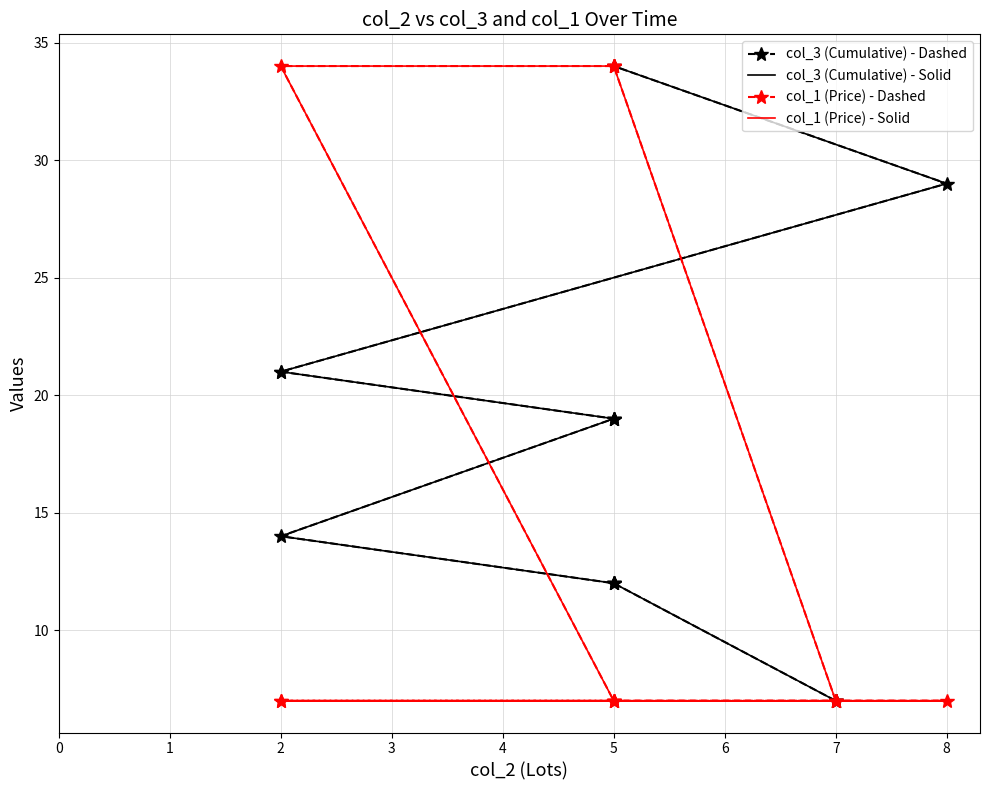

List the labels in order of col_1 (Price) - Solid value, largest first.

4, 5, 6, 7, 8, 0, 1, 2, 3, 9, 10, 11, 12, 13, 14, 15, 16